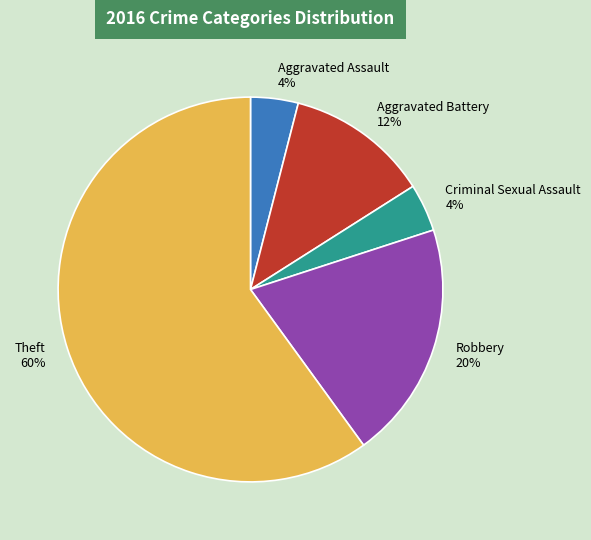

Combined, do Aggravated Battery and Aggravated Assault account for over 50%?

No